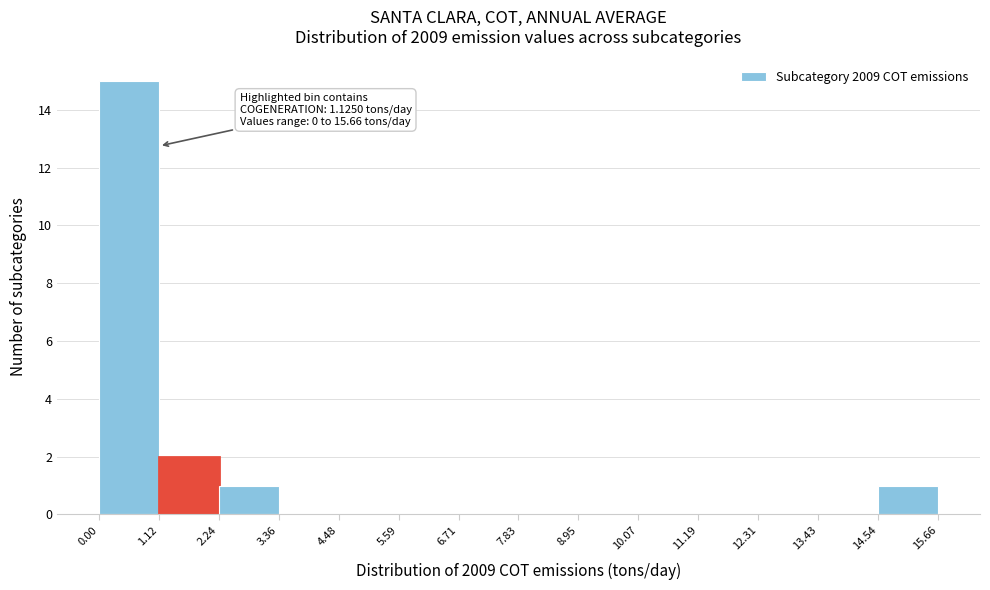

Over which range of the x-axis is the bar tallest?

0.00 to 1.12